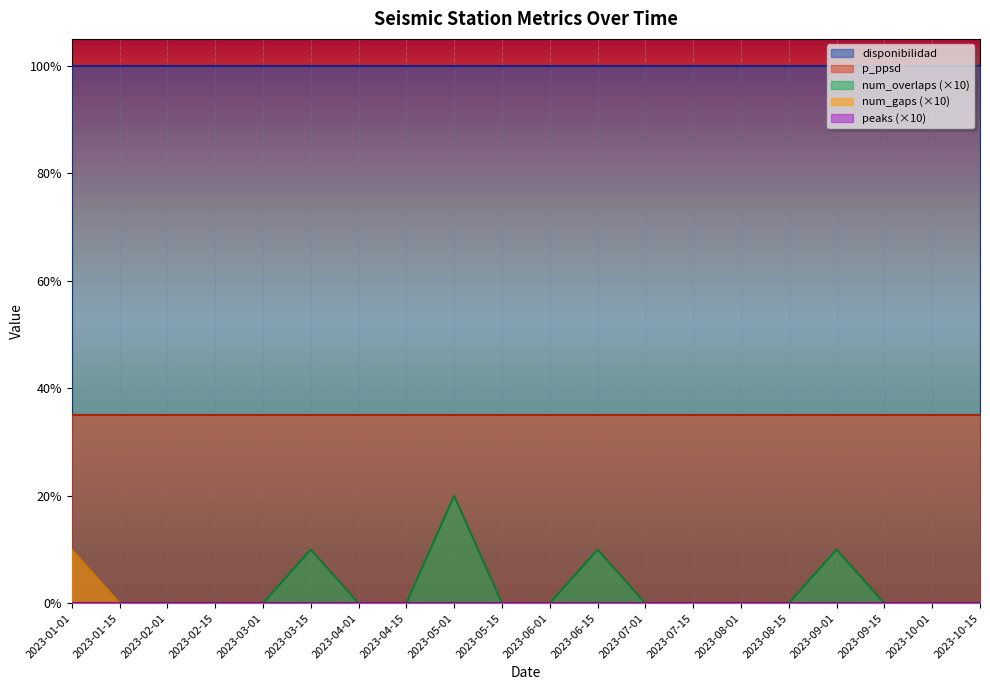

True or false: peaks has more than 2 points higher than both neighbors.

False